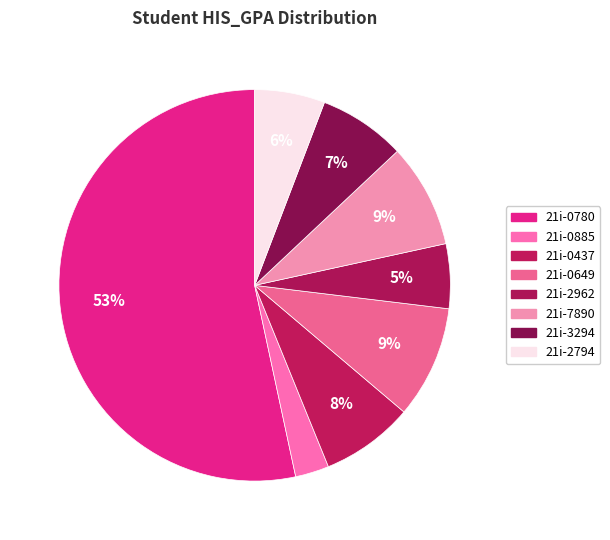

Count the number of slices in the pie.

8